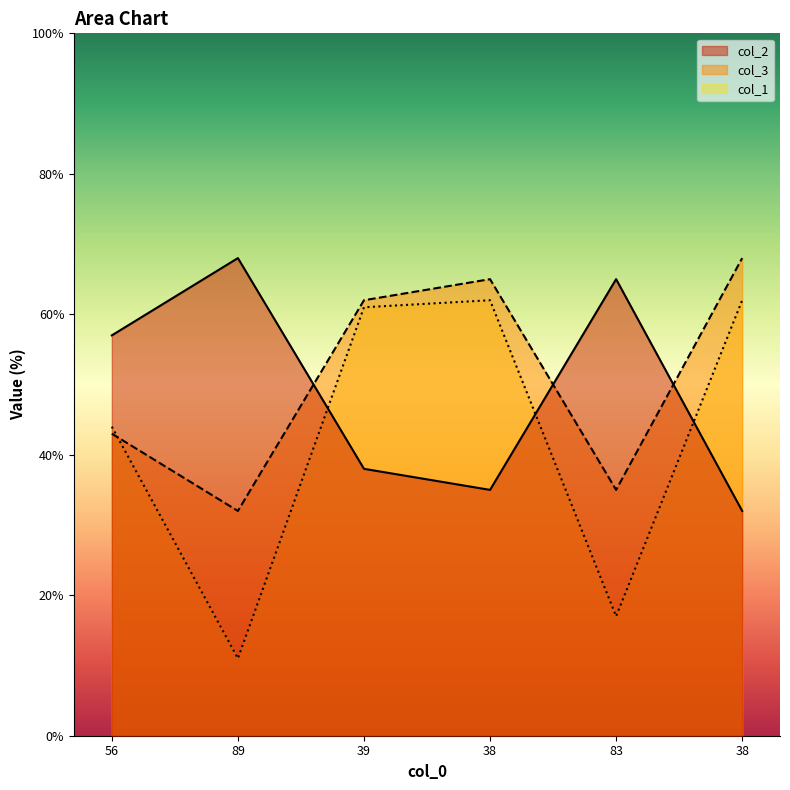

True or false: col_3 has a value of 47 at 89.

False